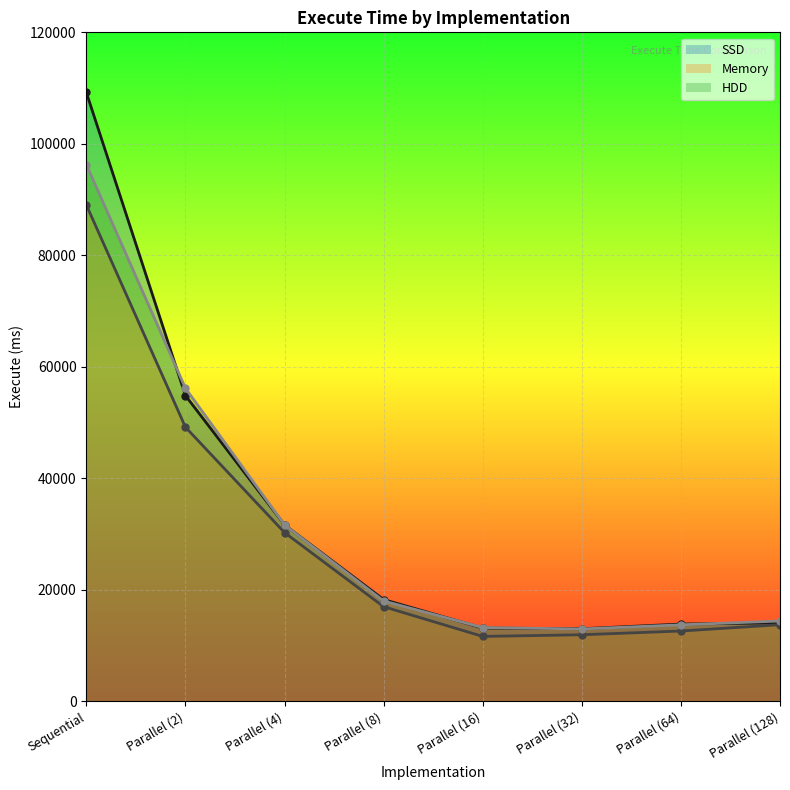

Which label corresponds to the smallest value in the chart?

Parallel (16)